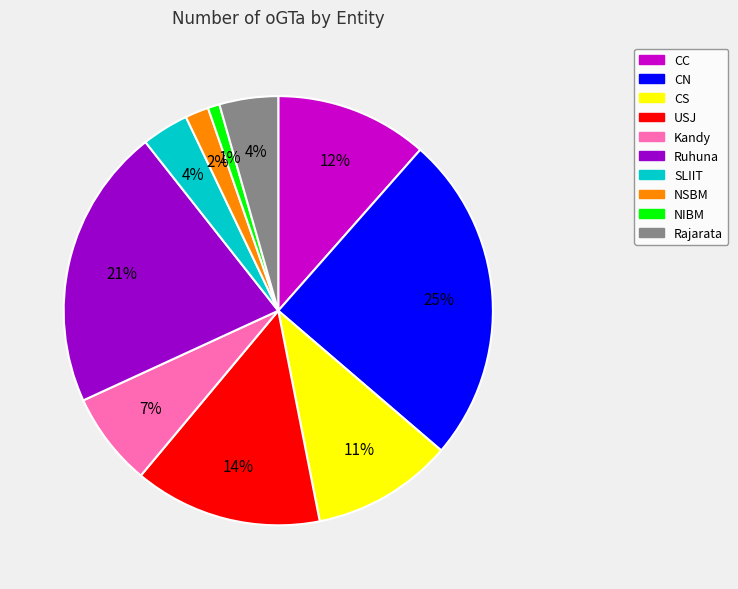

To the nearest percent, what portion does CS represent?

11%